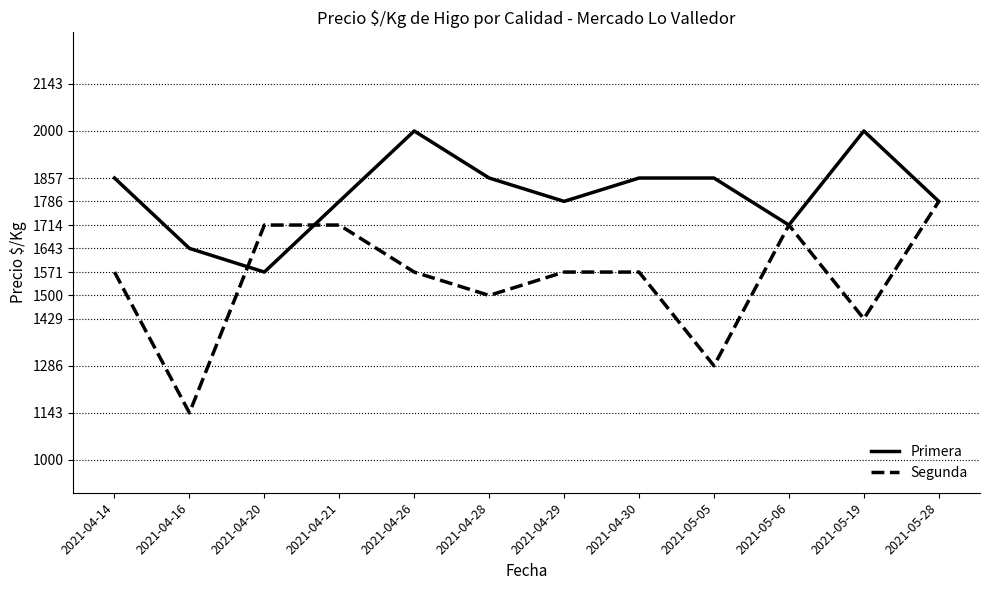

Where do Segunda and Primera first cross each other?

2021-04-16 and 2021-04-20